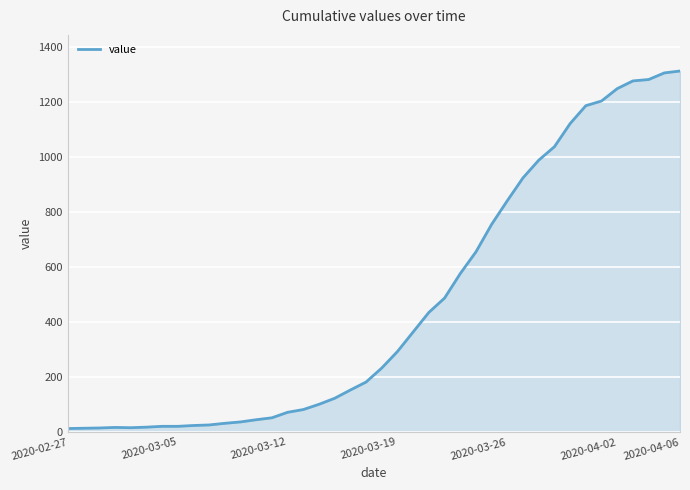

What is the difference between the second highest and second lowest values?

1291